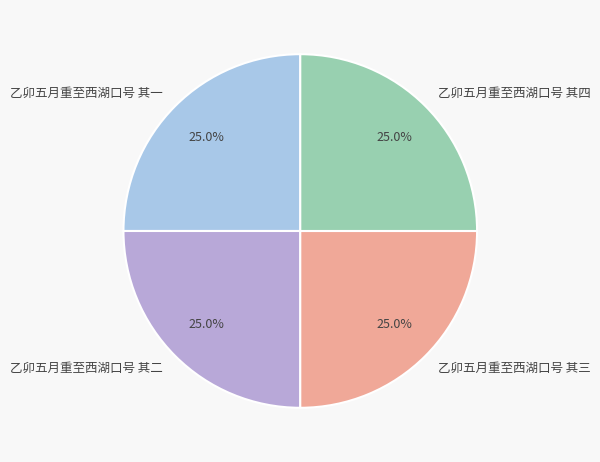

Count the number of slices in the pie.

4